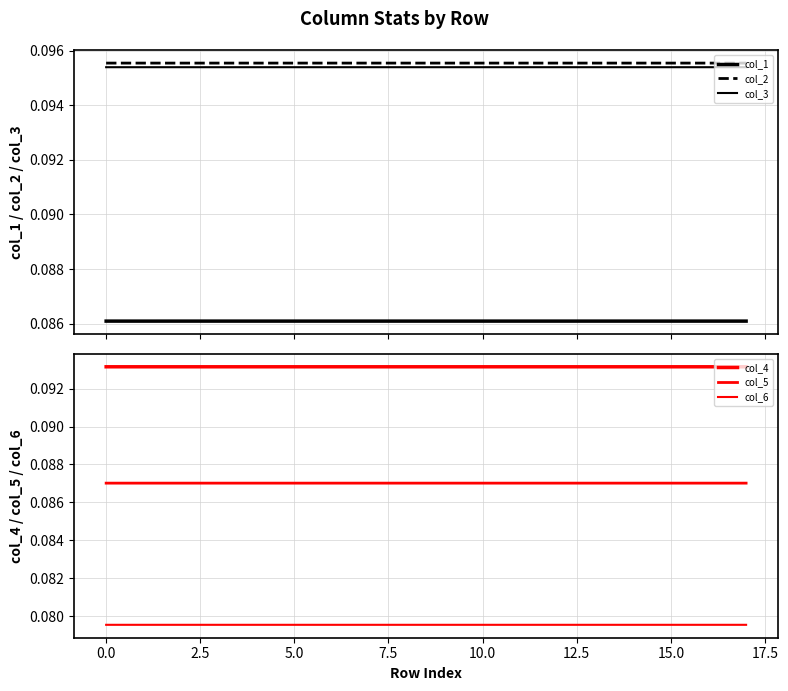

Is it true that col_3 equals 0.1 at 7.5?

True